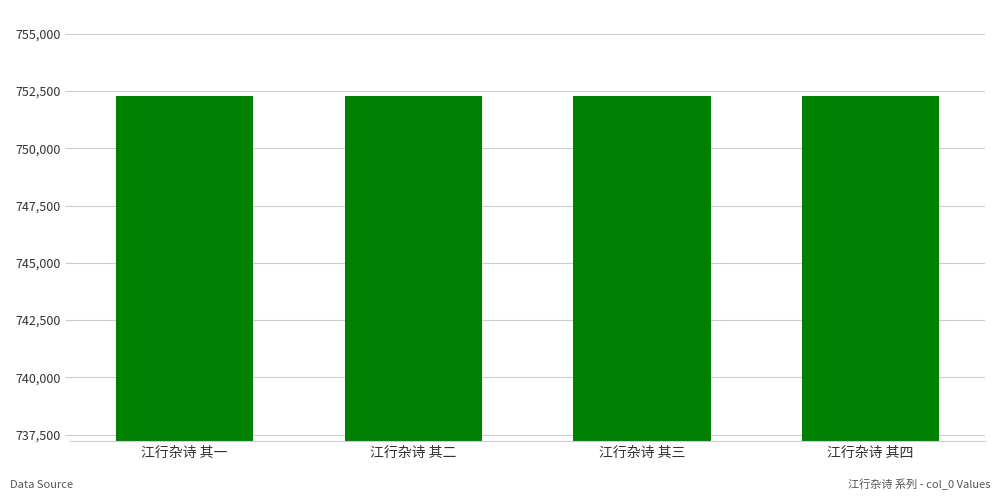

Are the bars grouped side by side (vs. stacked)?

No